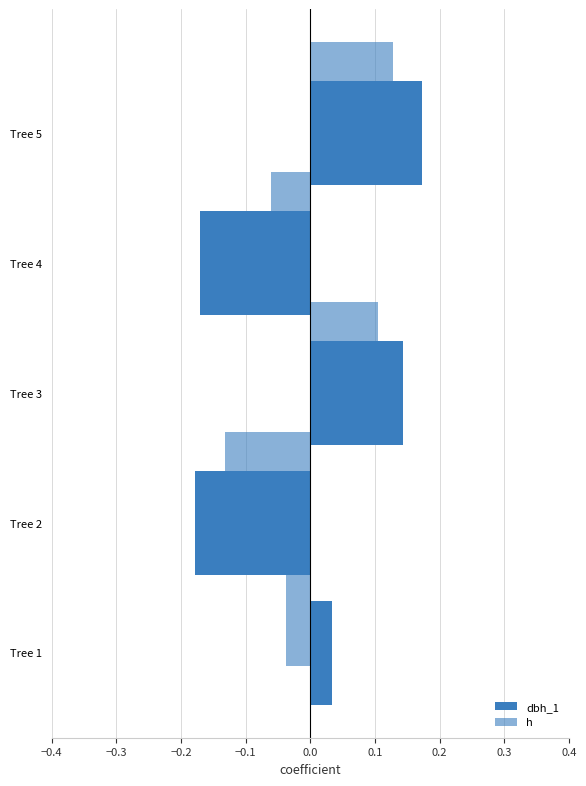

How many data points in dbh_1 are above 0?

3